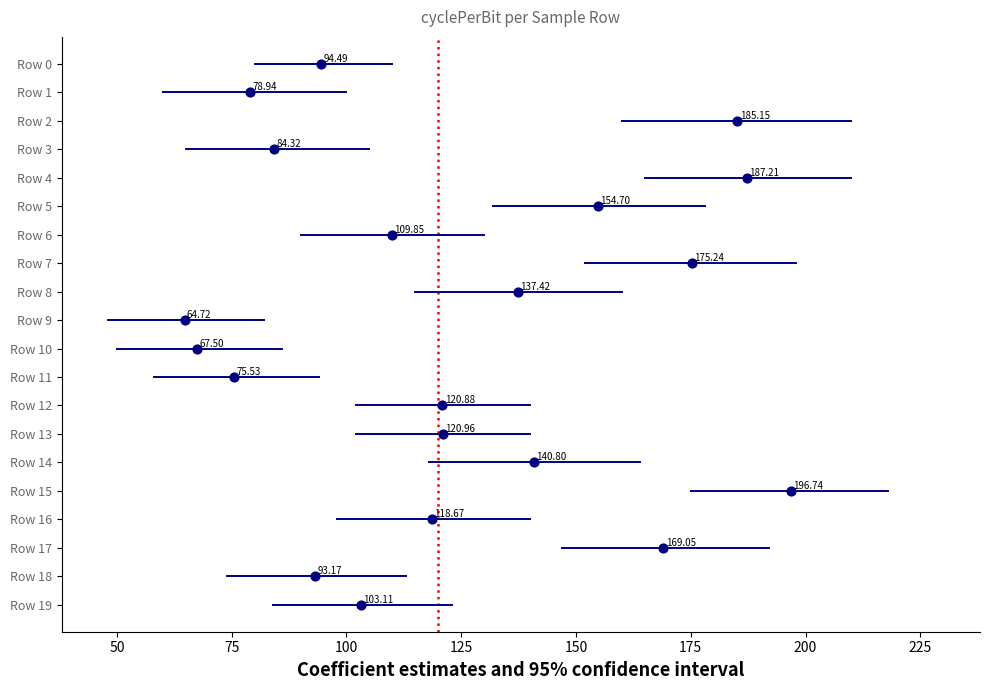

What is the range of Y values (max minus min)?

19